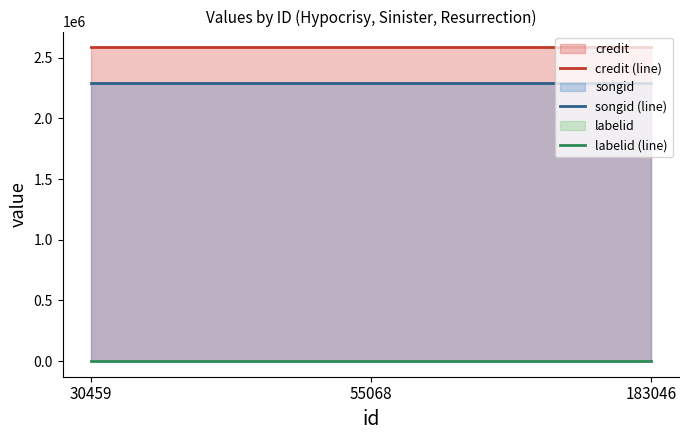

What is the value of the songid (line) point at the 2nd from the left?

2290554